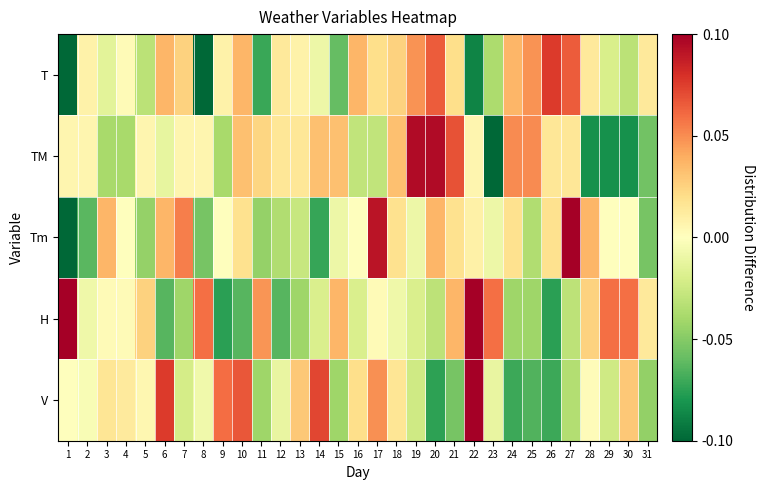

What is the maximum value shown in the chart?

2.0